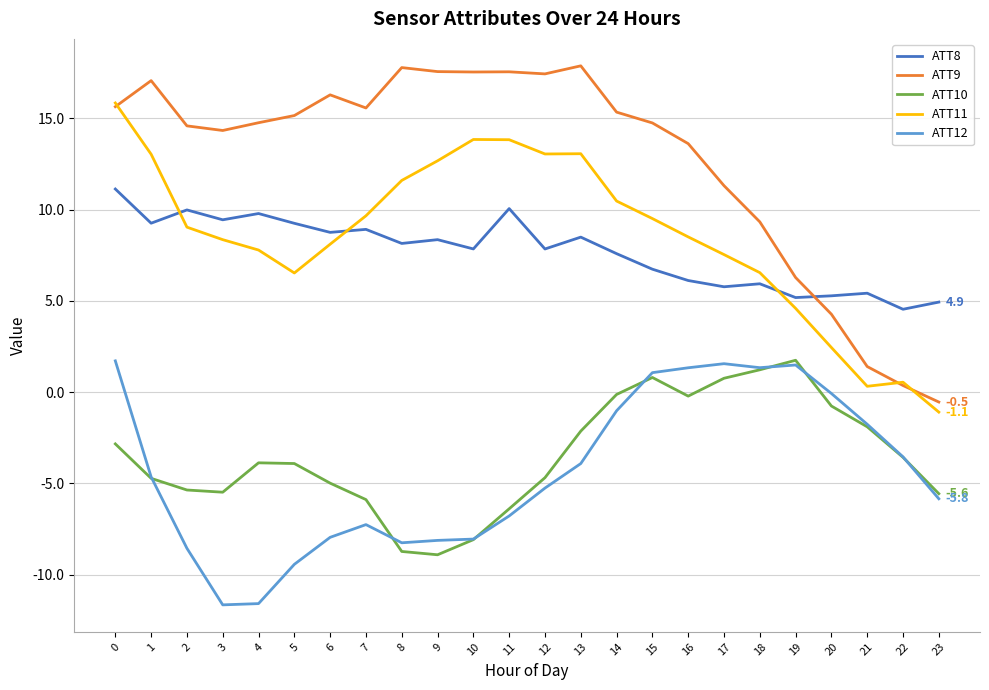

Which series has the largest total across all categories?

ATT9